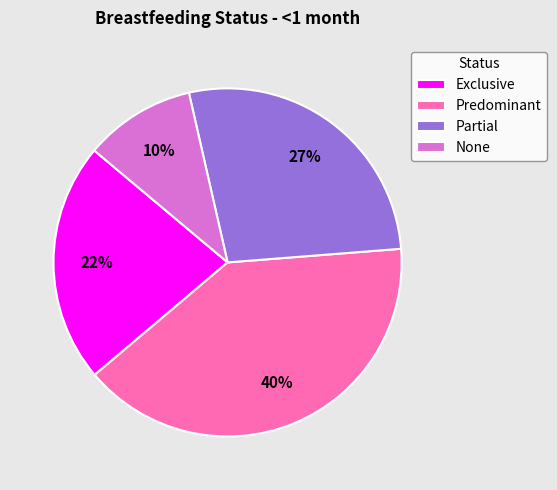

Rank the categories by value from lowest to highest.

None, Exclusive, Partial, Predominant